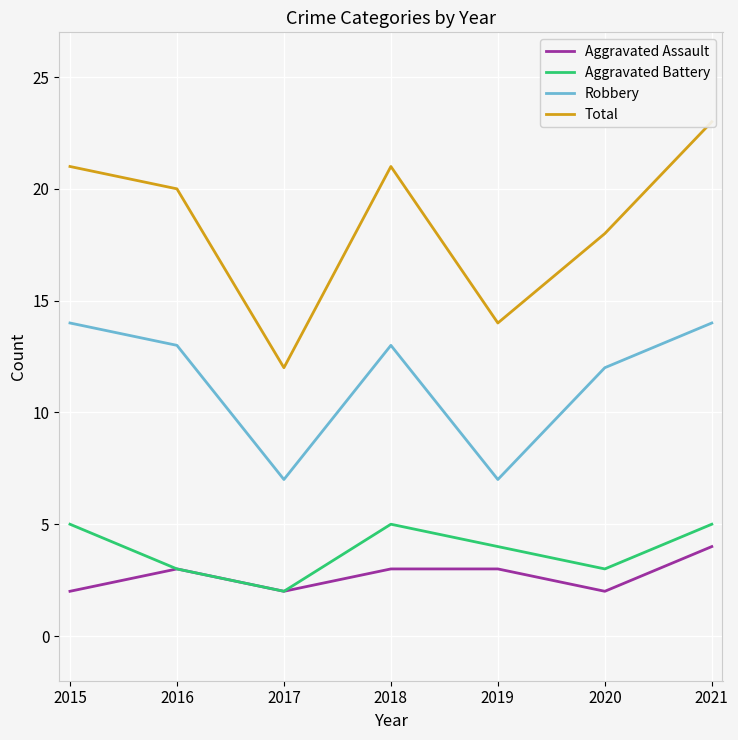

The Robbery series shows 14 at 2015. True or false?

True